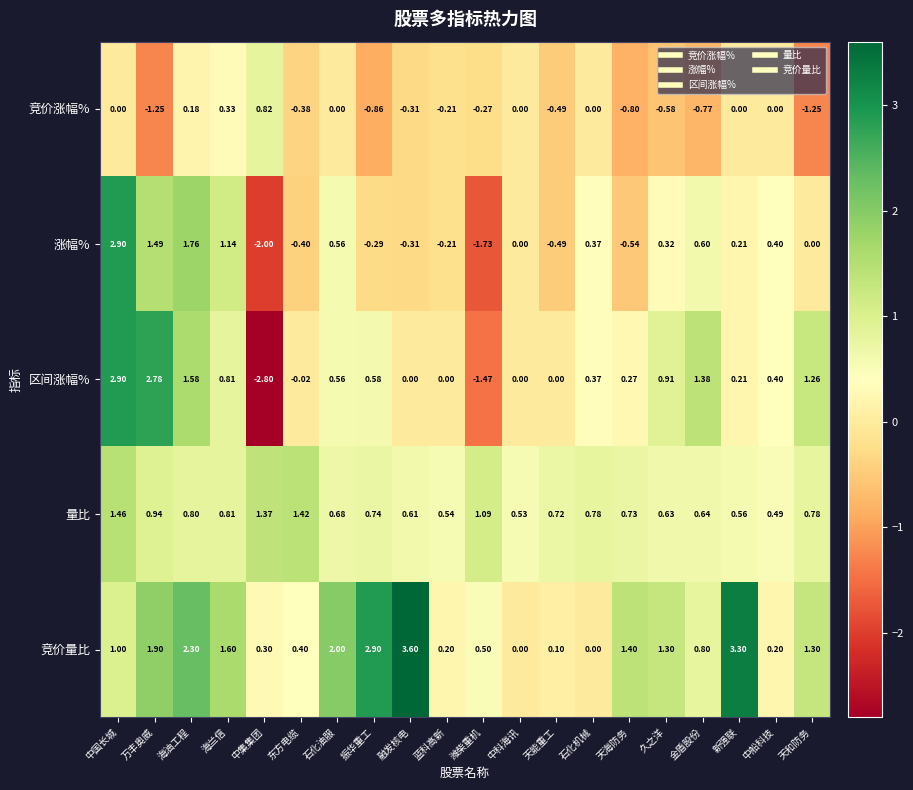

Which series has the largest range (max minus min)?

区间涨幅%